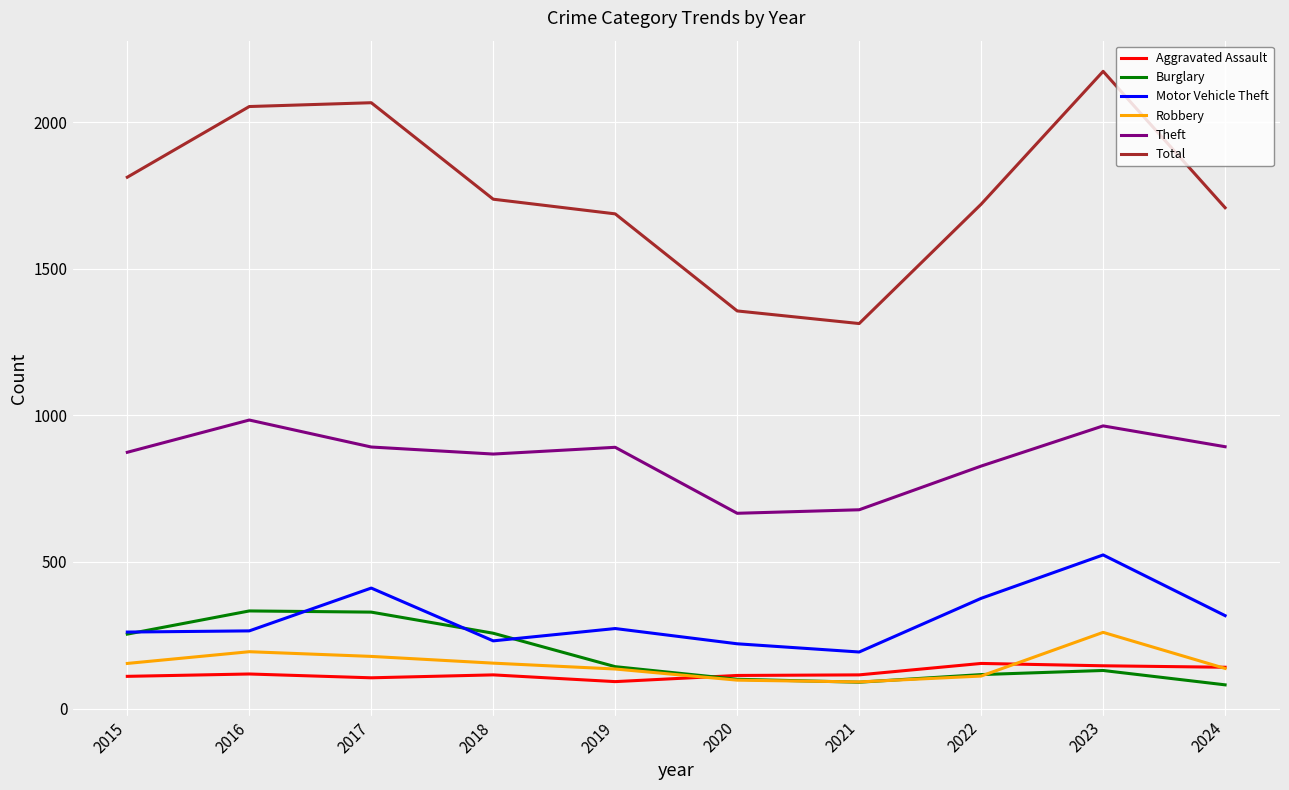

True or false: Motor Vehicle Theft and Total intersect in this chart.

False